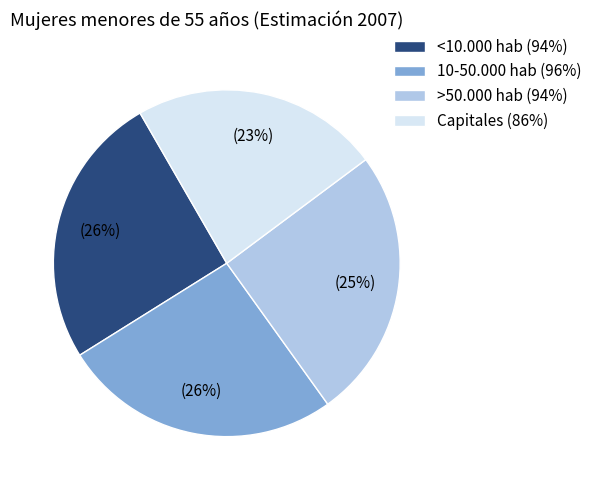

To the nearest percent, what portion does 10-50.000 hab represent?

26%